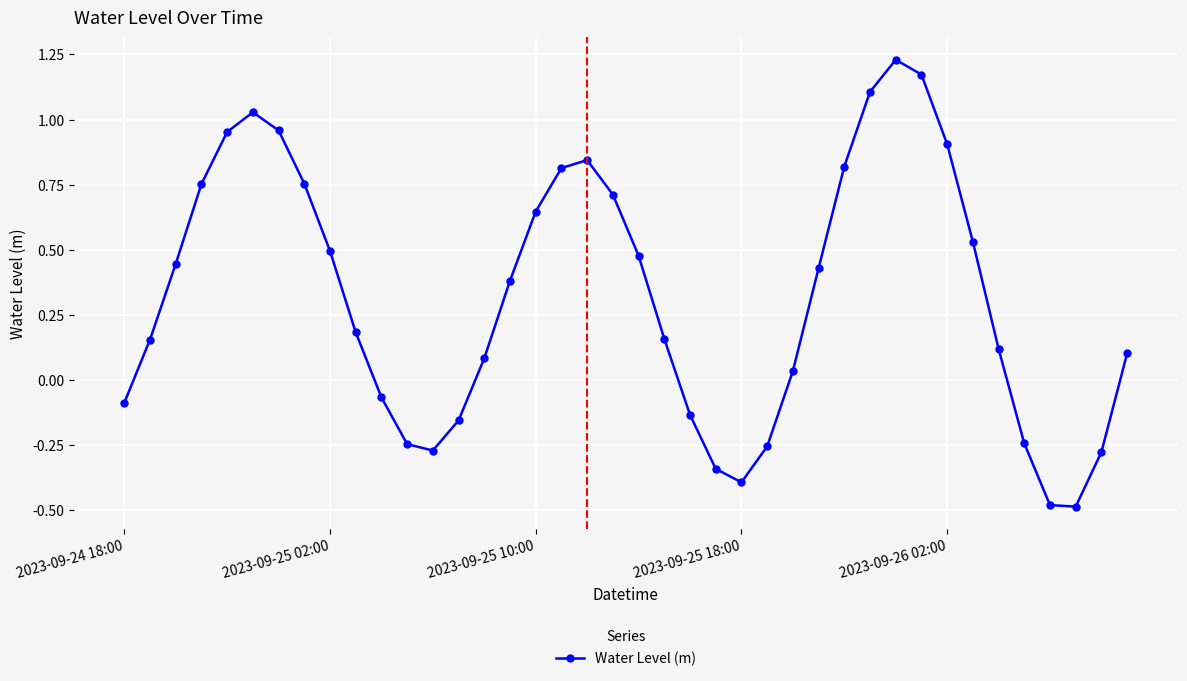

How many points are lower than both their immediate neighbors (excluding endpoints)?

3